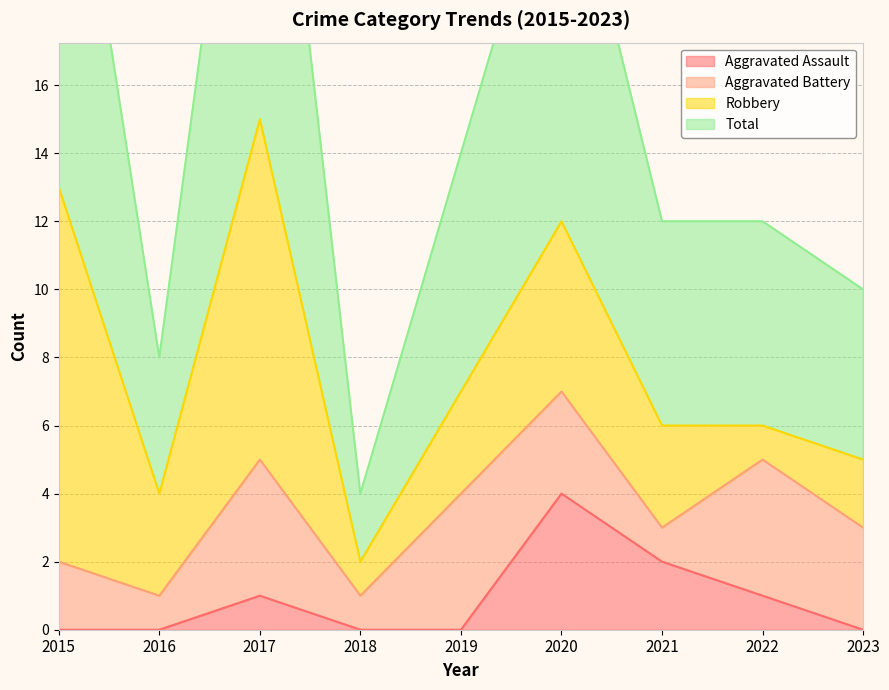

Rank the categories by Aggravated Assault value from lowest to highest.

2015, 2016, 2018, 2019, 2023, 2017, 2022, 2021, 2020